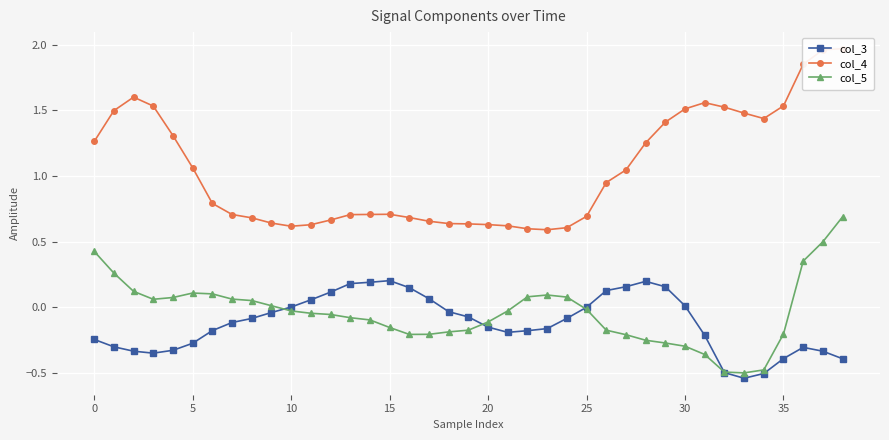

Is it true that col_5 equals -0.3 at 30?

True